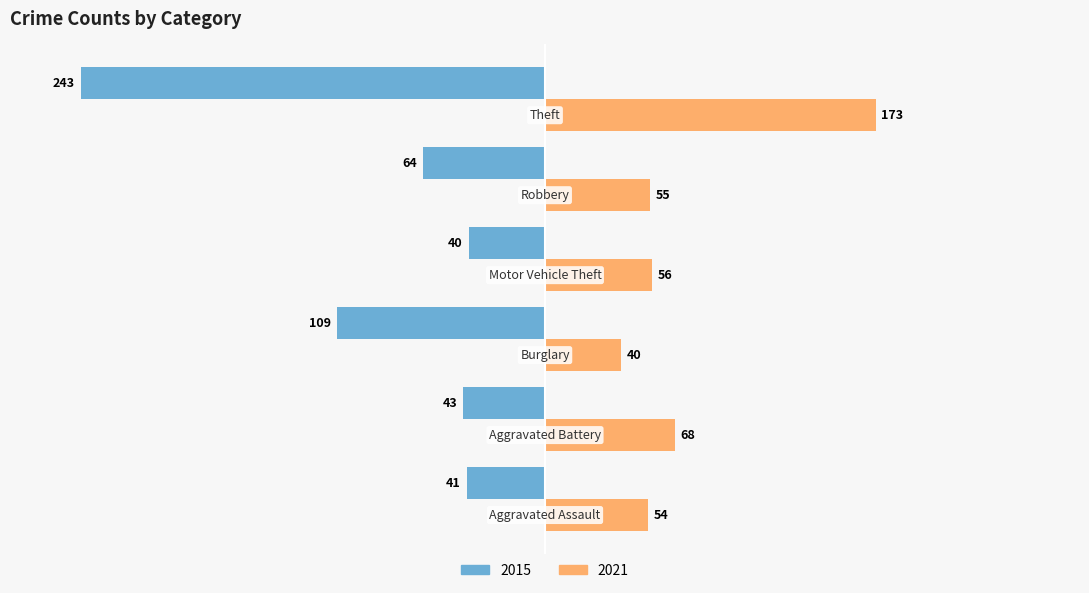

Which series has the largest total across all categories?

2021